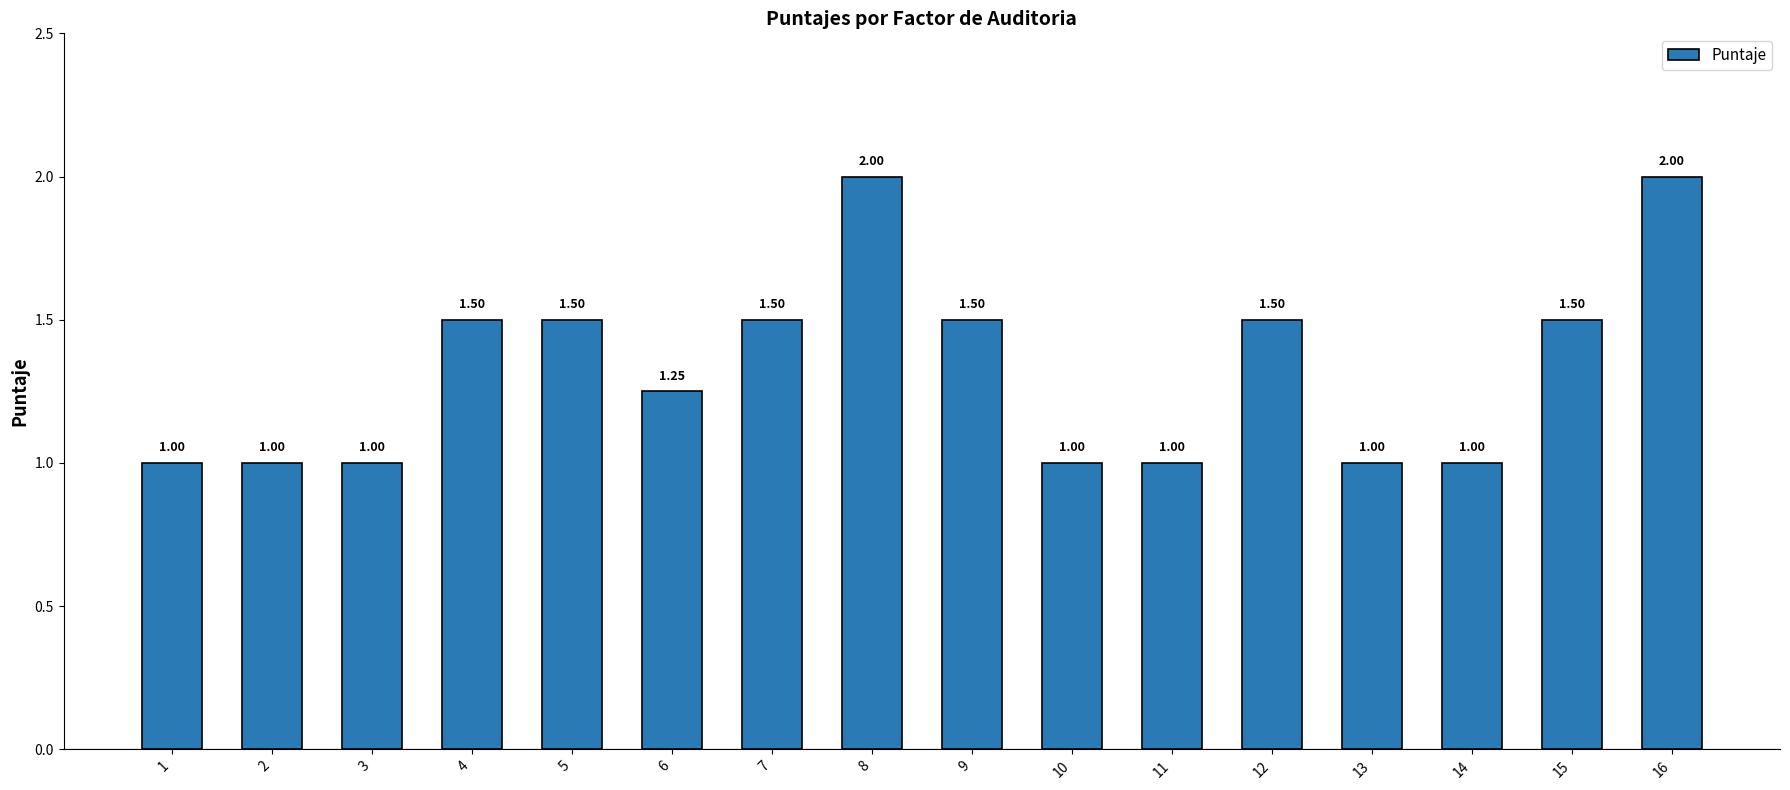

Which has a higher value, 10 or 6?

6